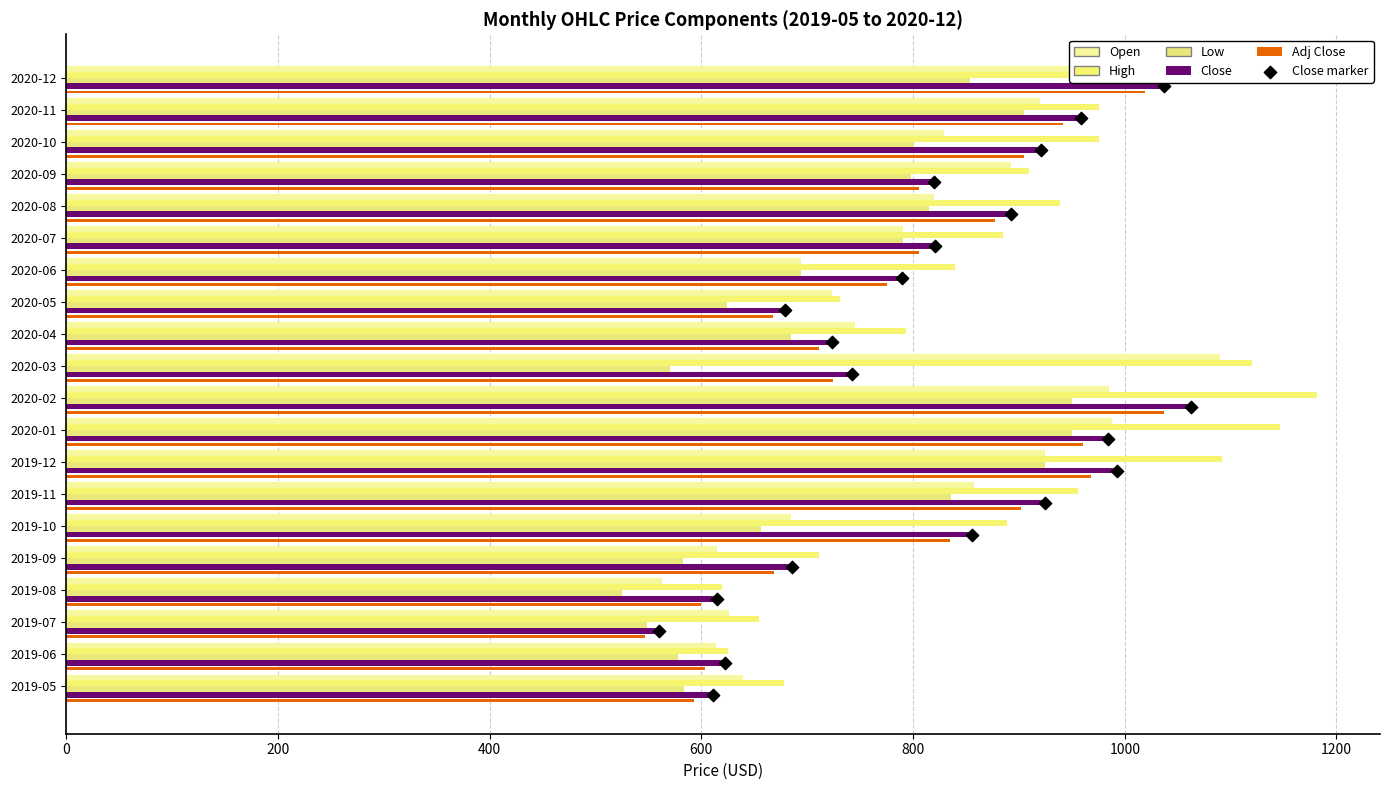

Which series reaches the minimum Y coordinate?

Close marker